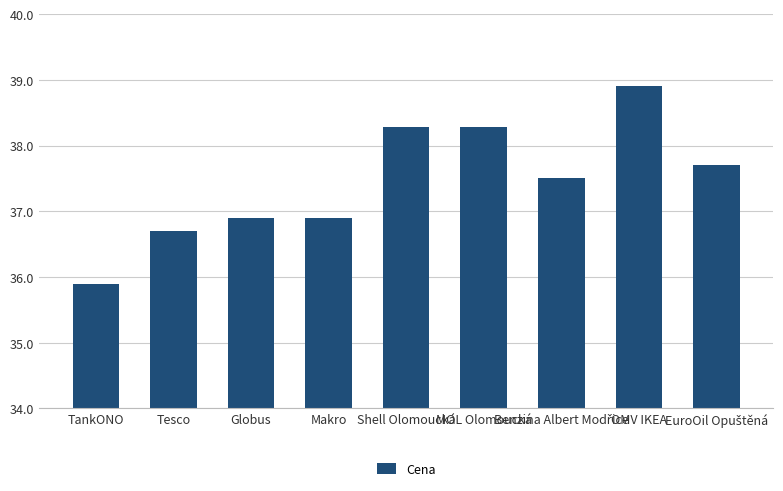

What is the value of the 5th bar from the left?

38.3